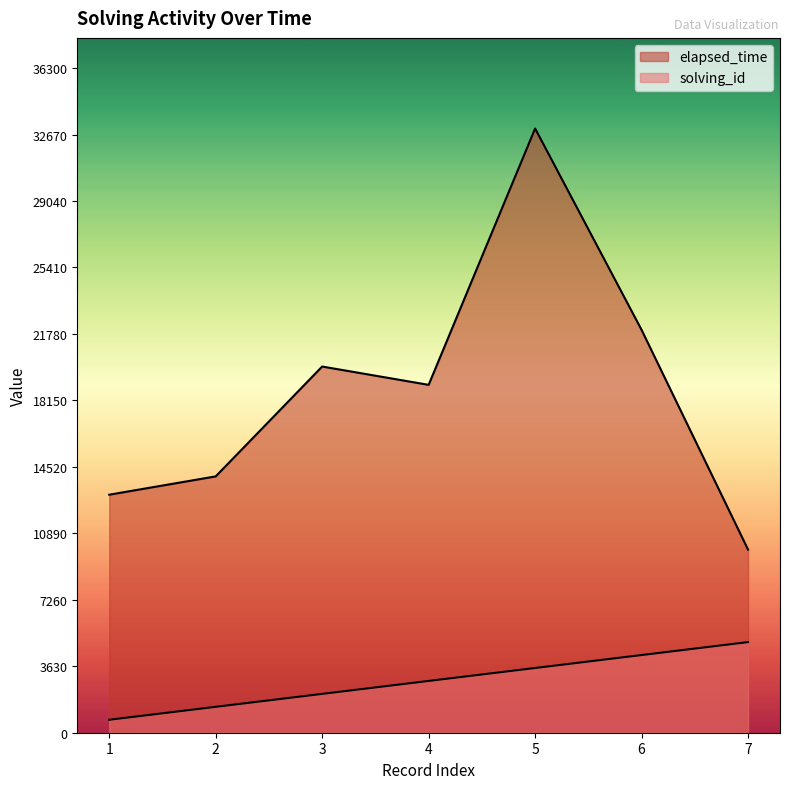

True or false: solving_id has a value of 1330.9 at 3.

False